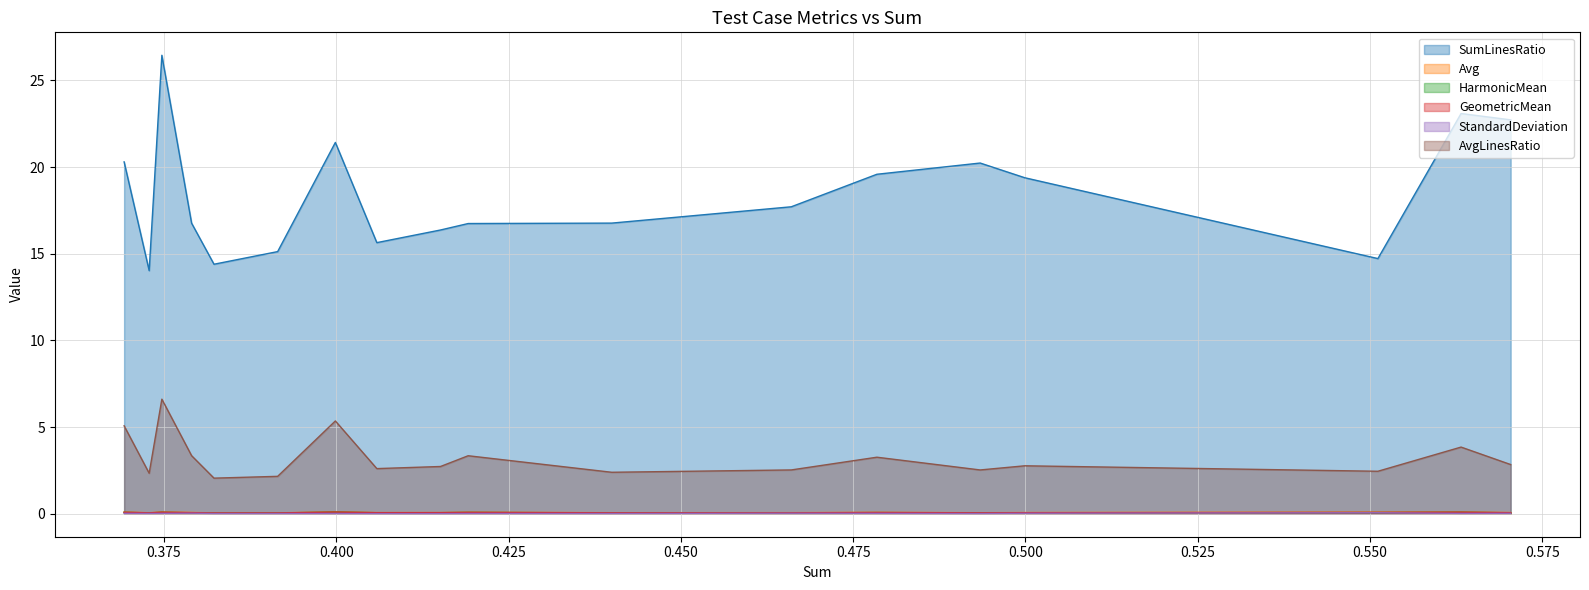

True or false: SumLinesRatio has more than 2 points higher than both neighbors.

True